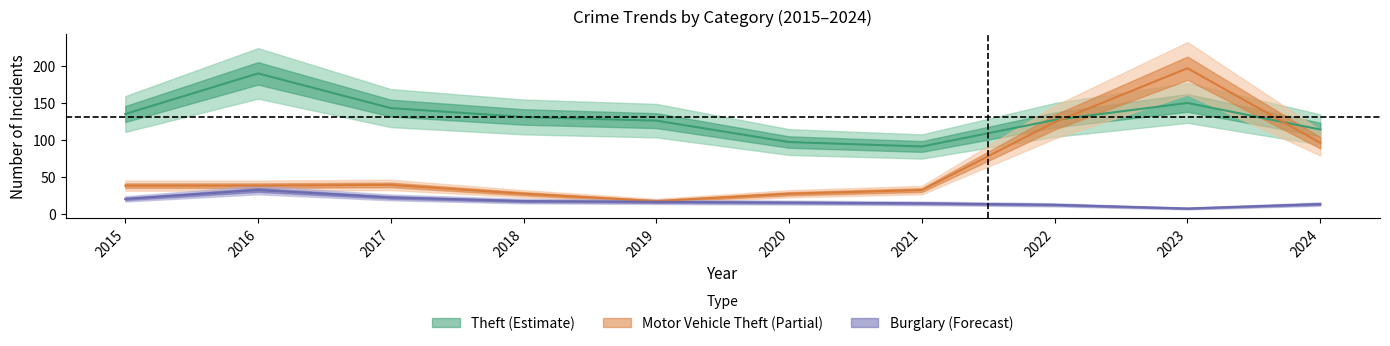

Which series ends up on top after the final intersection of Theft and Motor Vehicle Theft?

Theft